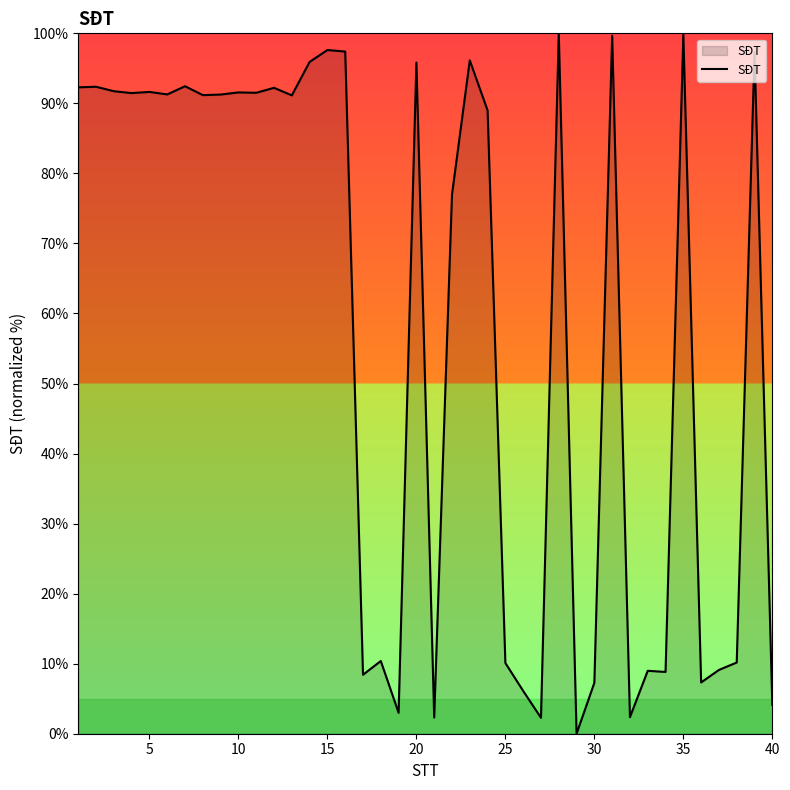

What is the change in value from 20 to 30?

-88.6